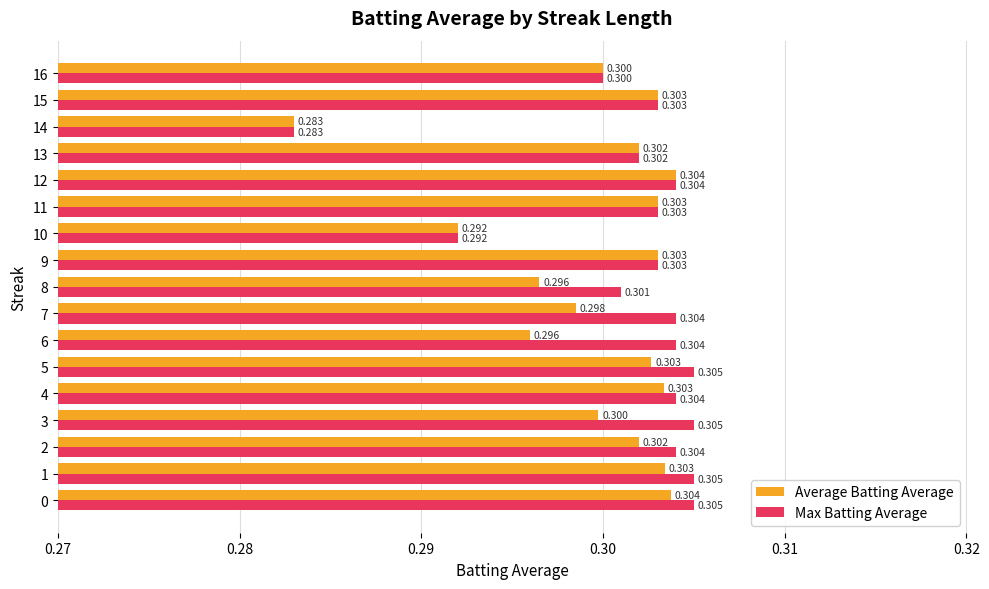

List the series in order of their overall mean, highest first.

Max Batting Average, Average Batting Average